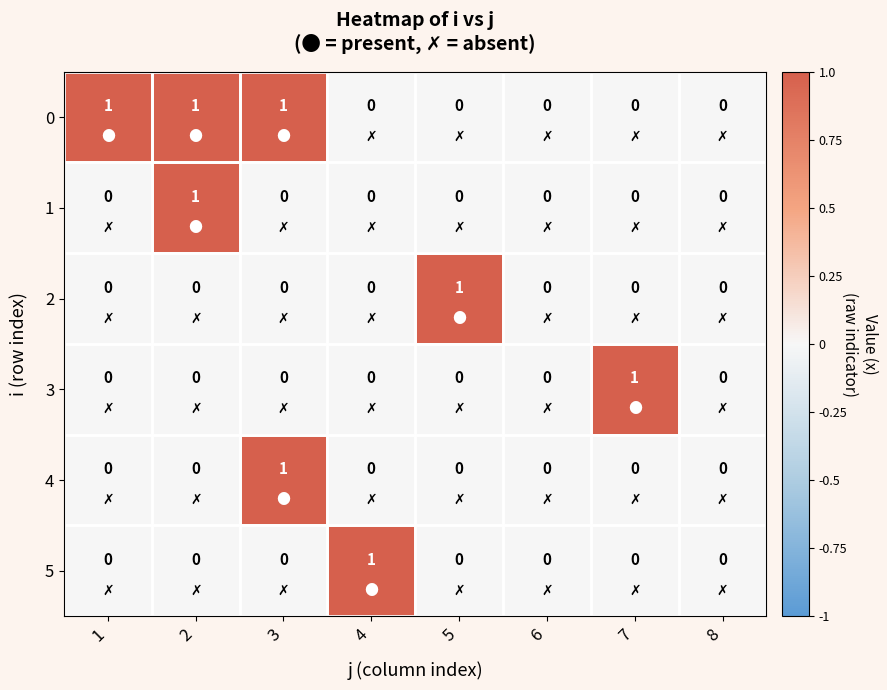

True or false: 4 has a value of 0 at 5.

True